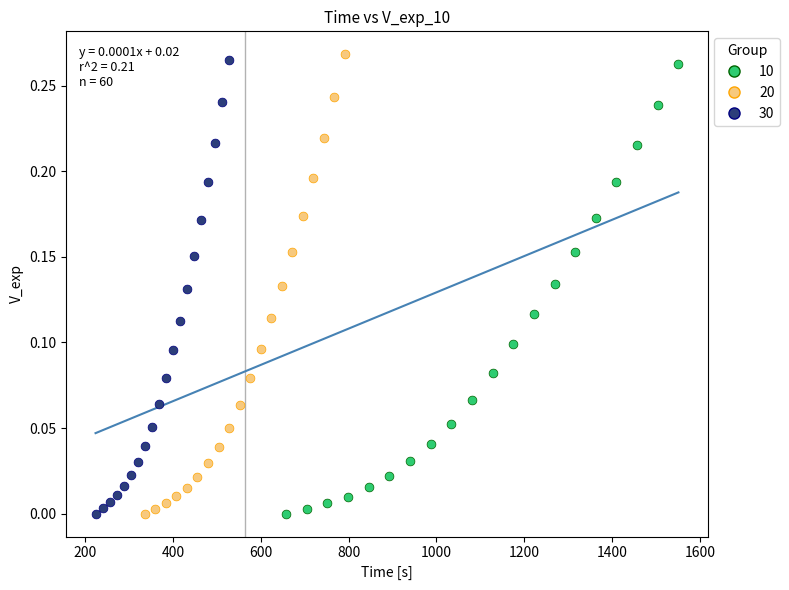

Which series has the largest Y range (max minus min)?

20